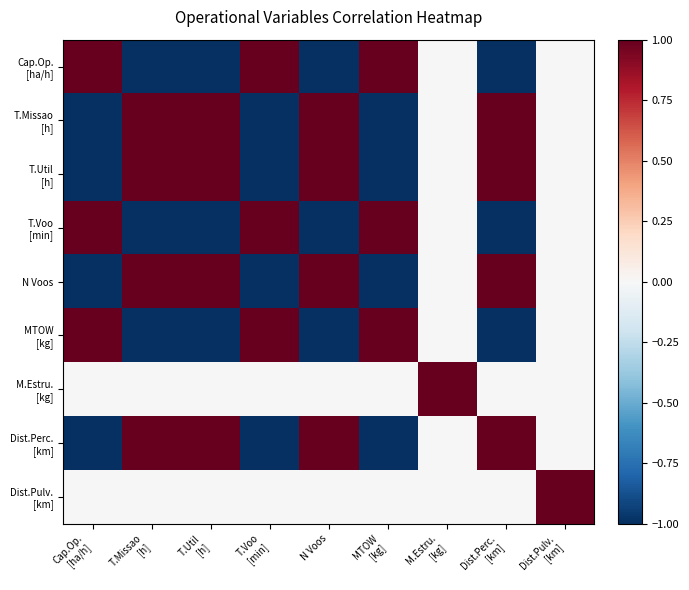

How many series are shown in this chart?

9